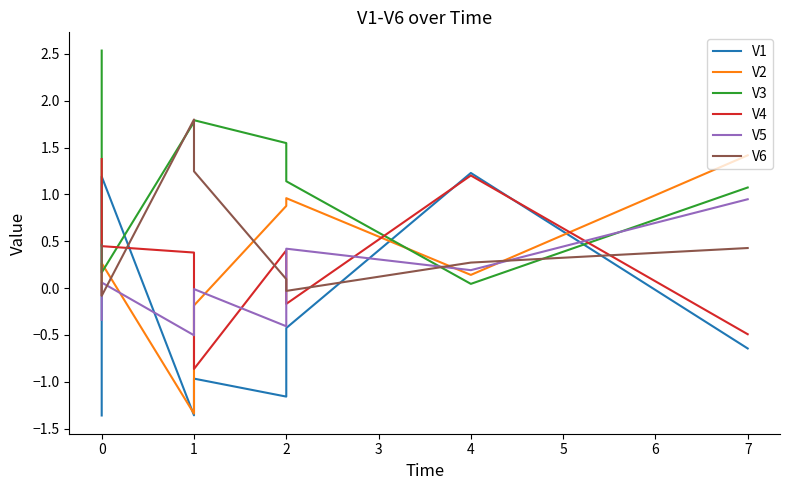

True or false: V1 and V2 cross at least once.

True